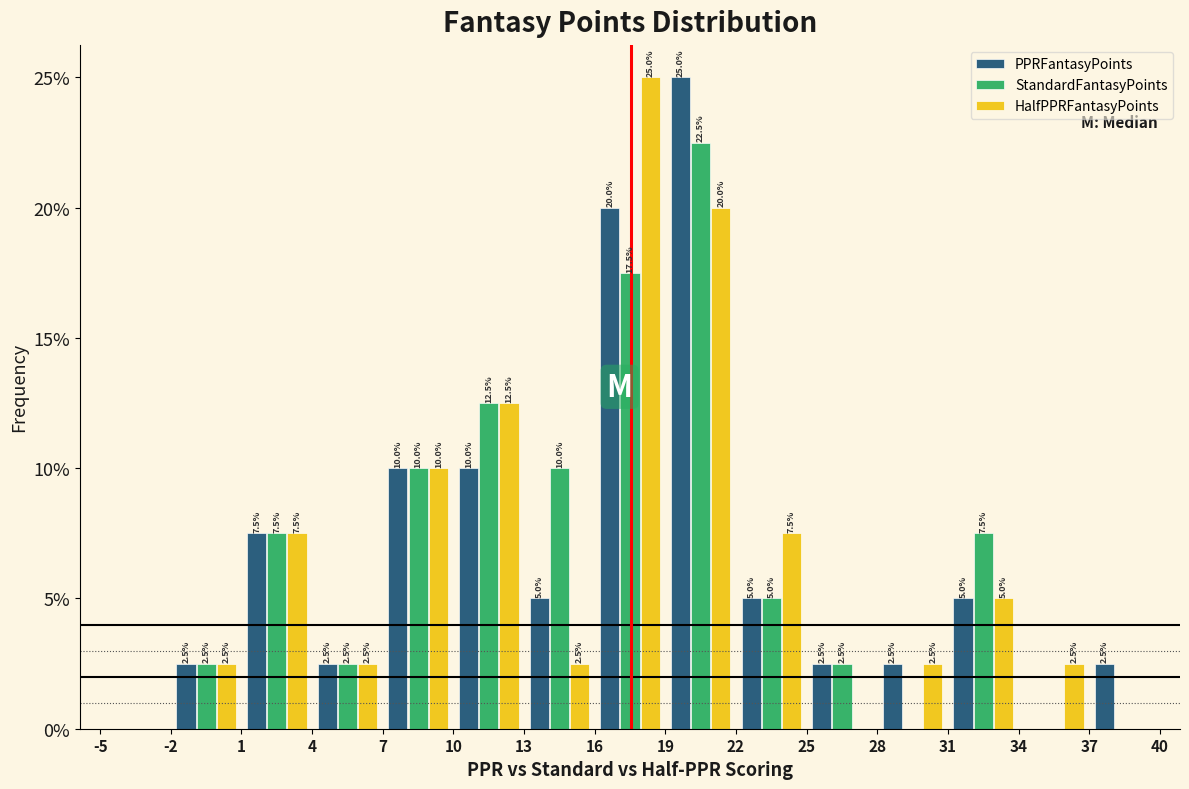

In the StandardFantasyPoints series, which range on the x-axis has the tallest bar?

19 to 22